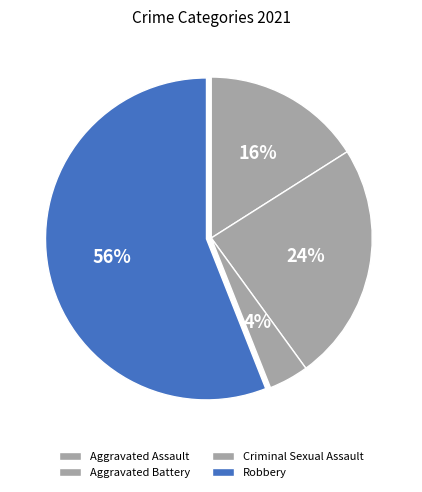

Count the number of slices in the pie.

4